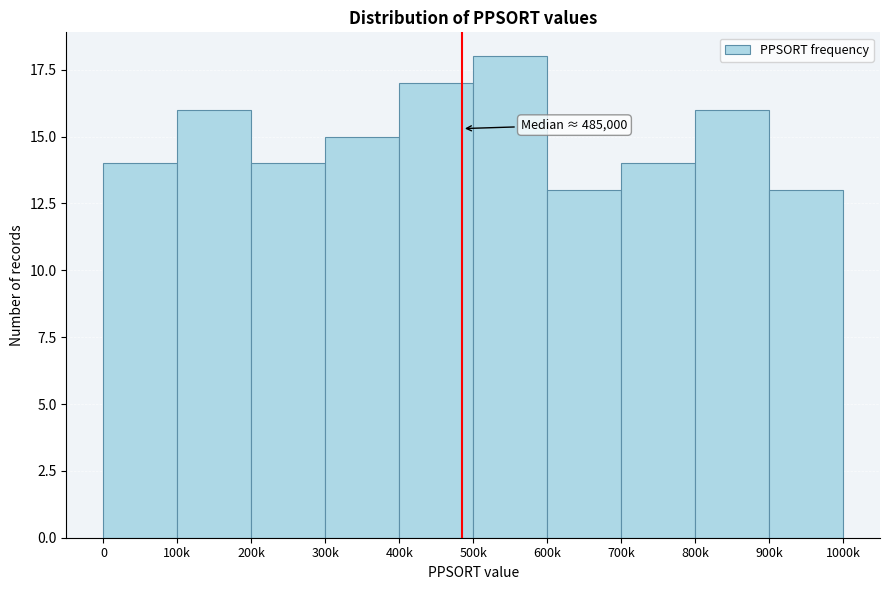

Reading left to right, transcribe all the data shown in this chart.

14	16	14	15	17	18	13	14	16	13